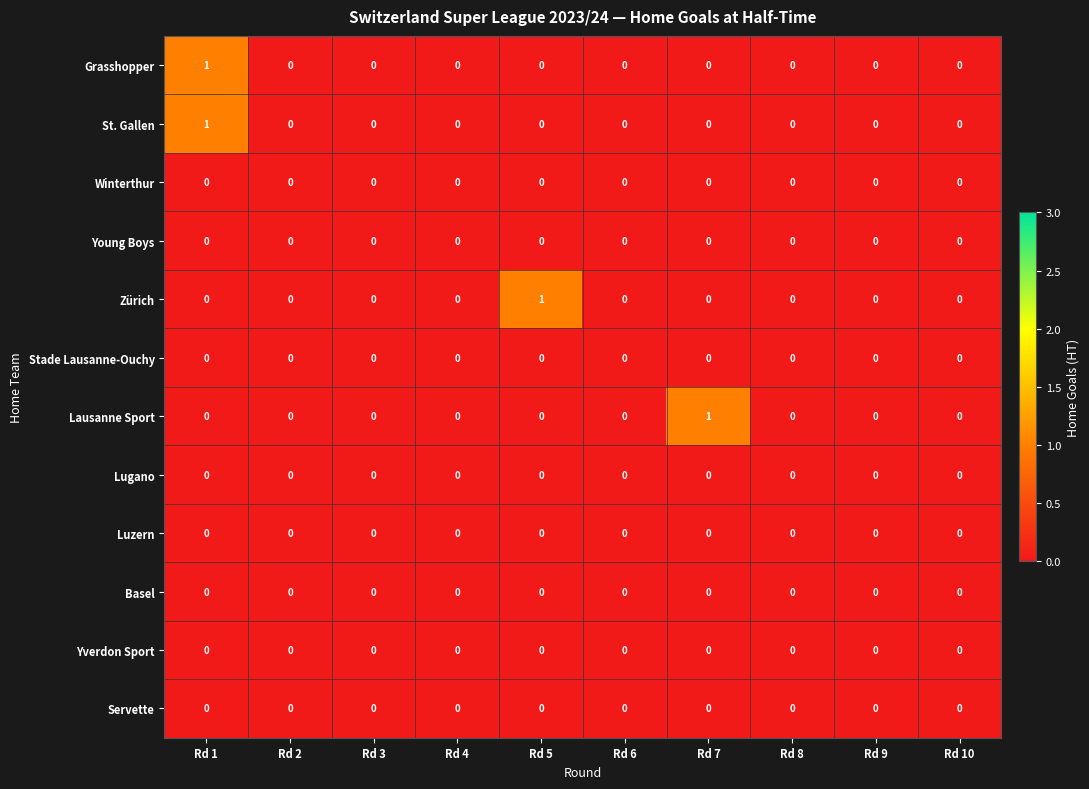

At which category is the sum across all series the highest?

Rd 1